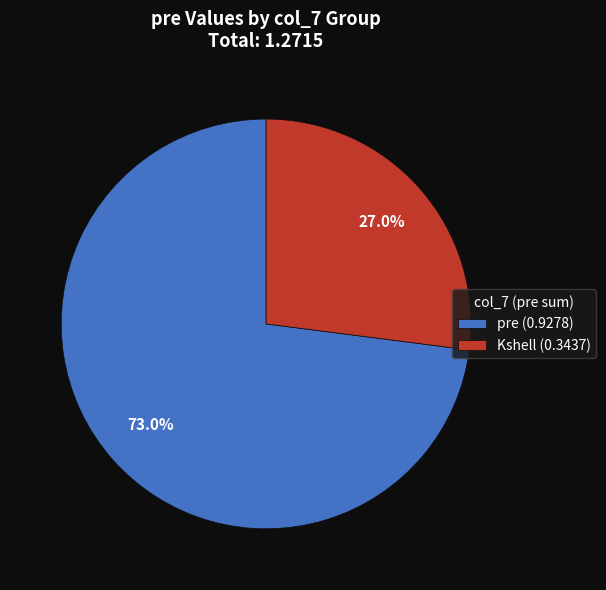

Do Kshell (0.3437) and pre (0.9278) together represent more than half of the pie?

Yes